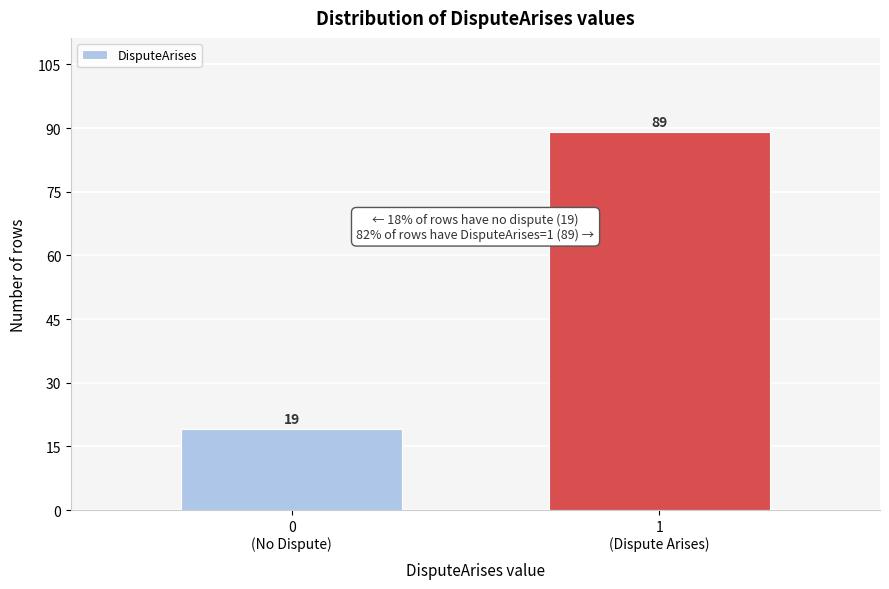

Reading right to left, what are all the values shown in this chart?

89	19